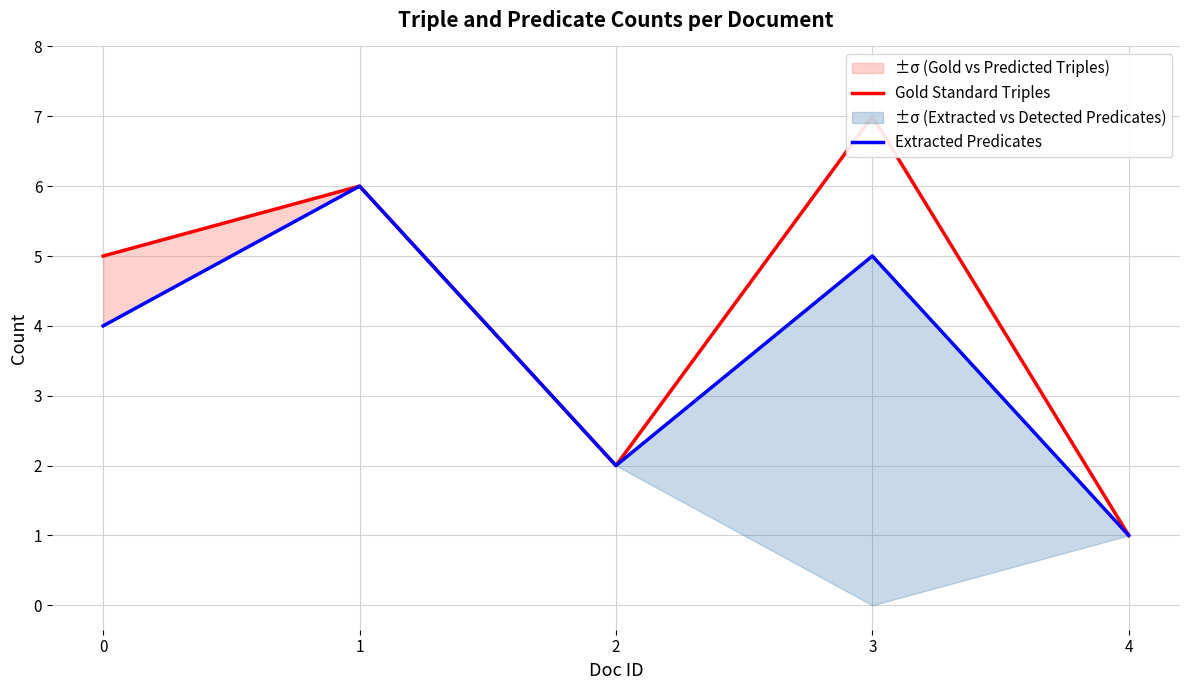

Reading left to right, extract all data points from this chart.

Gold Standard Triples: 0=5	1=6	2=2	3=7	4=1
Extracted Predicates: 0=4	1=6	2=2	3=5	4=1